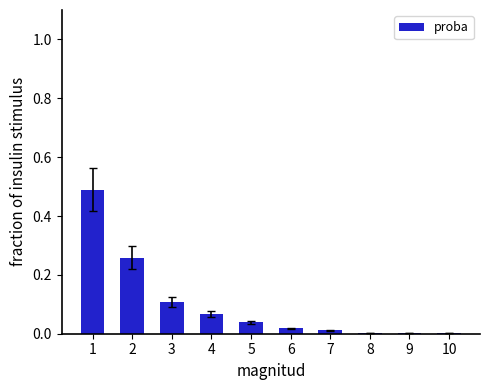

The chart shows a value of 0.0 at 5. True or false?

True